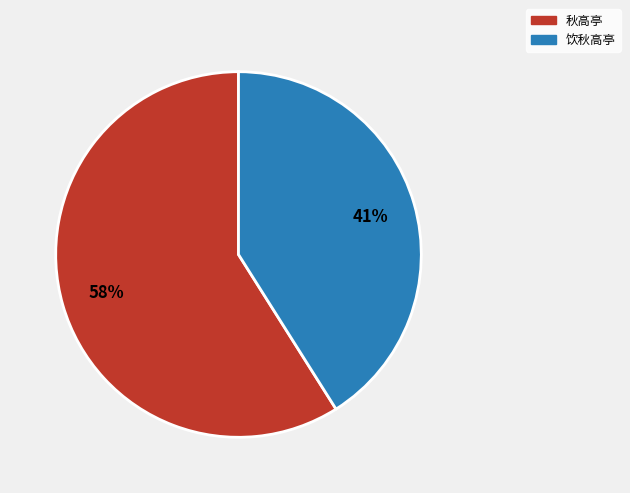

Is 秋高亭 the majority of the pie?

Yes